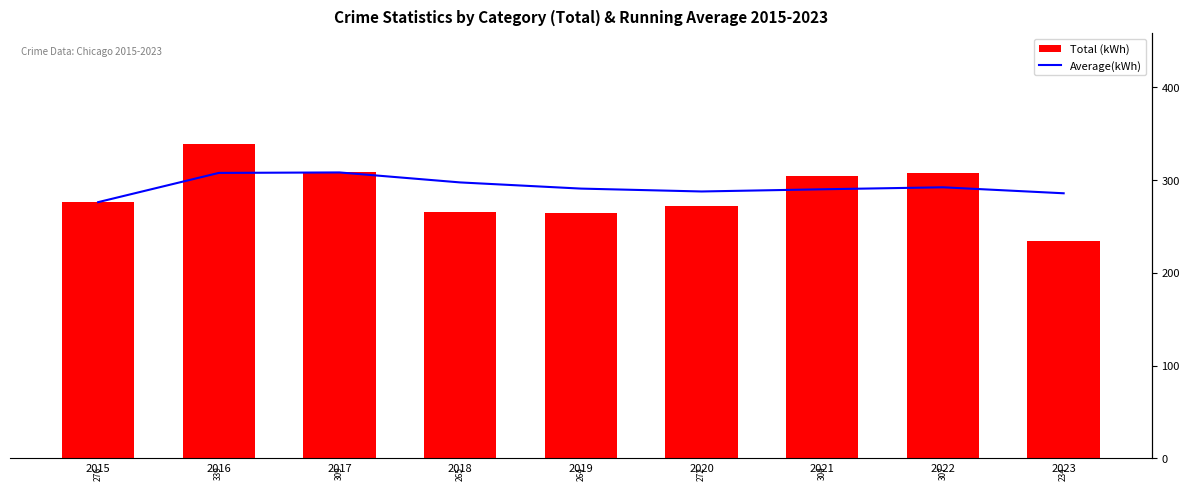

Are the bars horizontal?

No